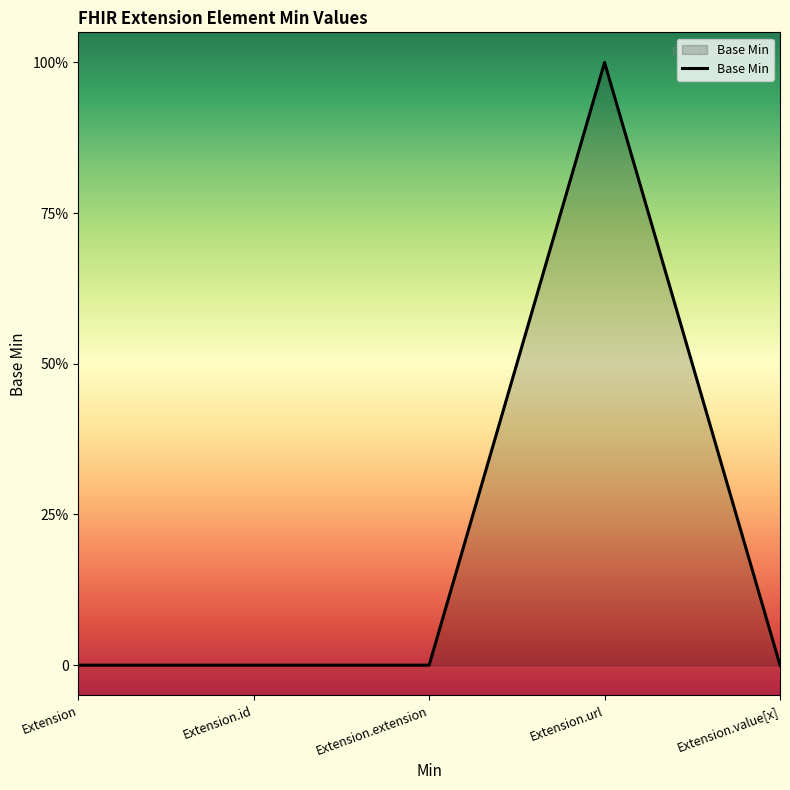

Is this an area chart (filled region under the line)?

Yes